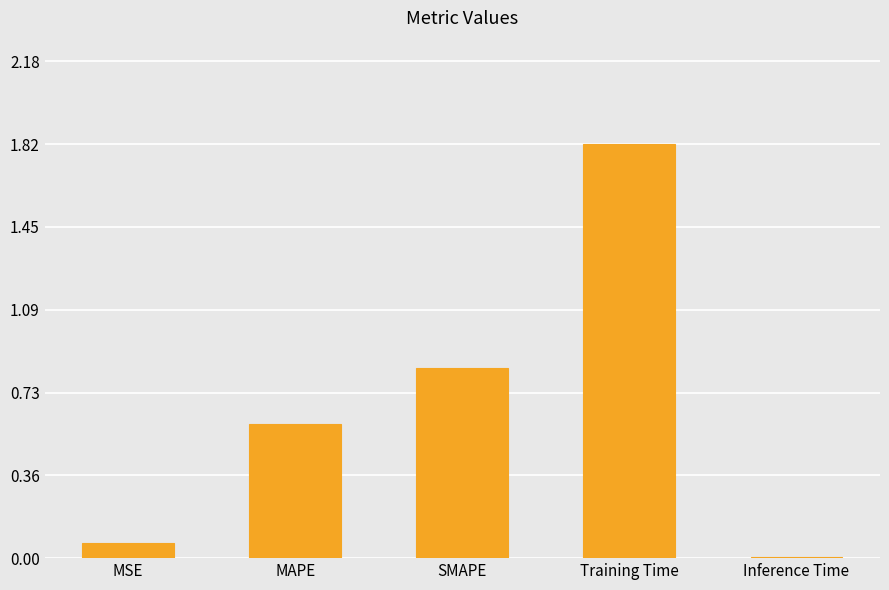

Which category has the highest value across all series?

Training Time